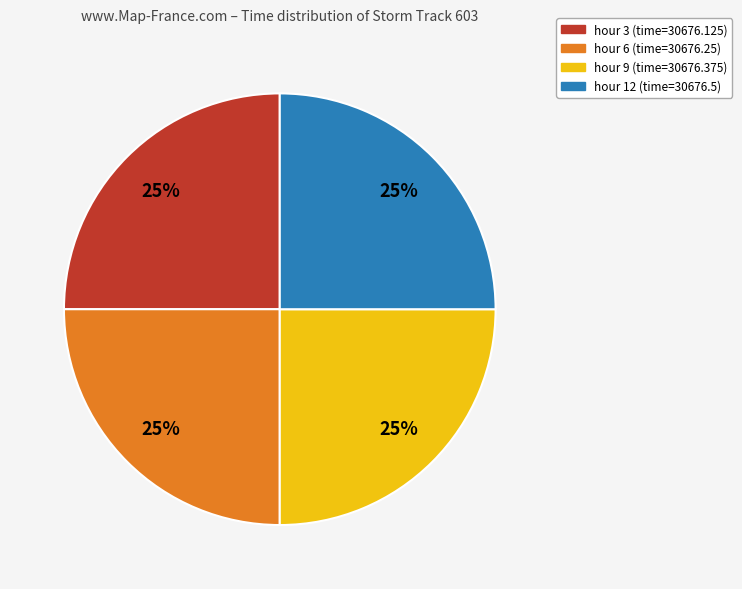

Is there any slice that represents more than half of the pie?

No